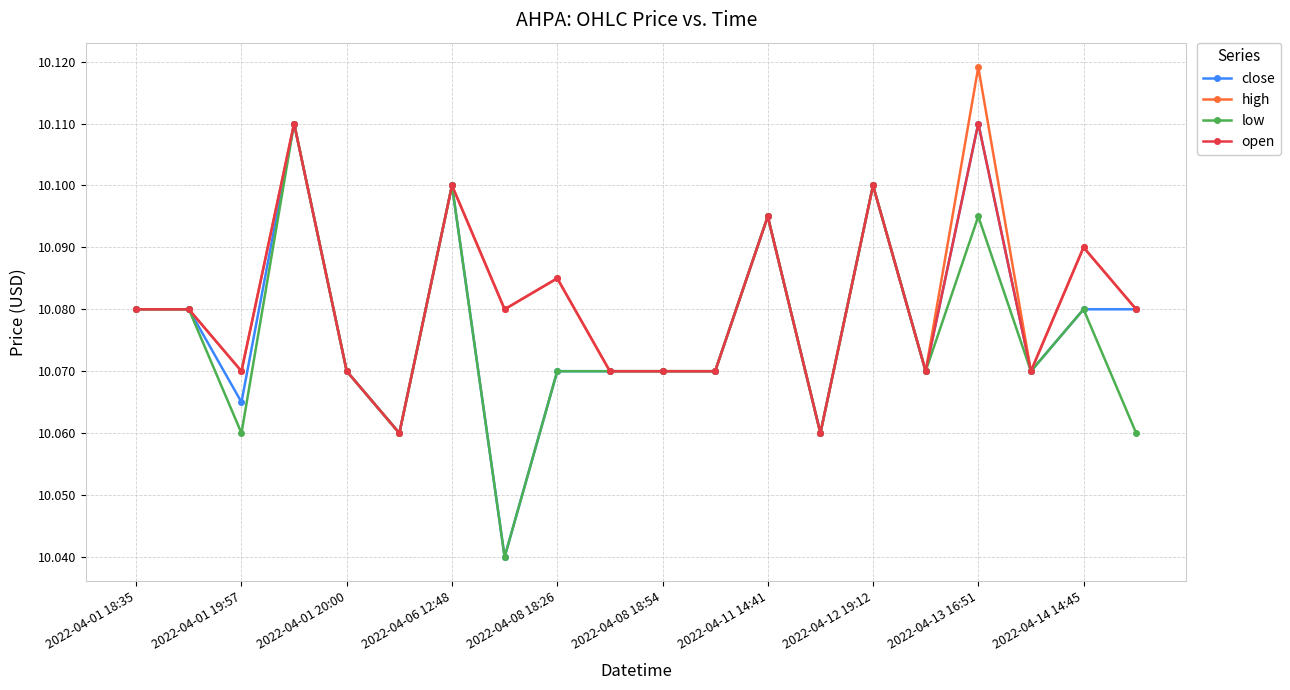

Count the open values in the range 10 to 11.

20